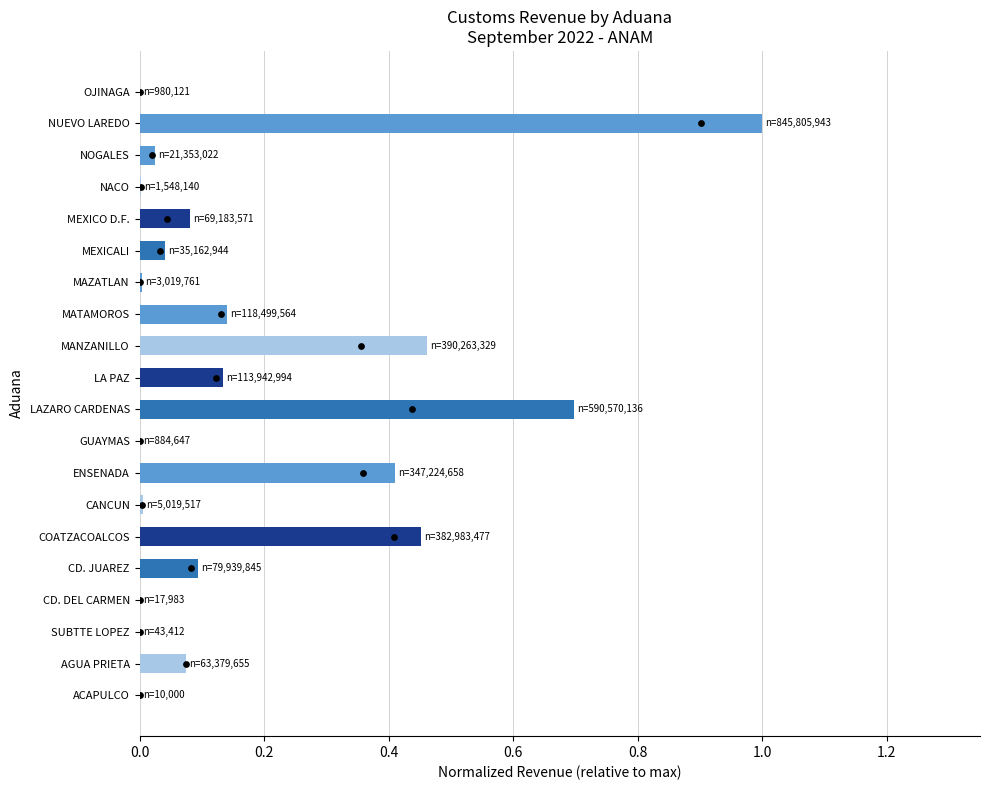

At how many categories does at least one series exceed 7?

12